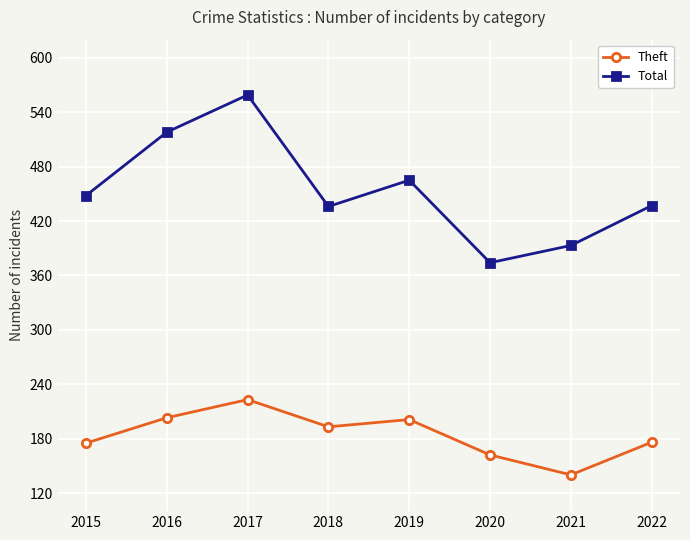

Where is Total nearest to the value 466?

2019